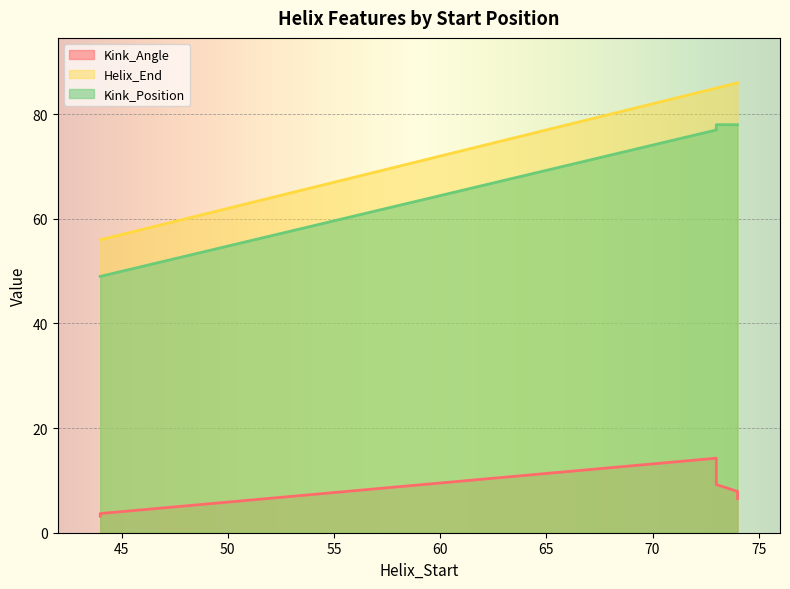

What is the label of the 3rd point from the left?

73